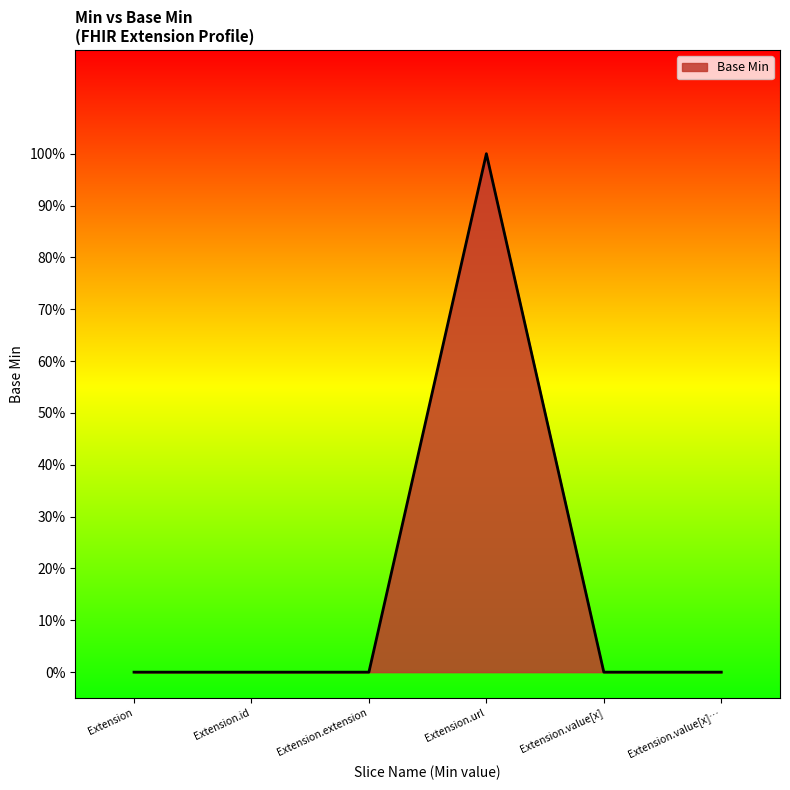

Is this an area chart (filled region under the line)?

Yes